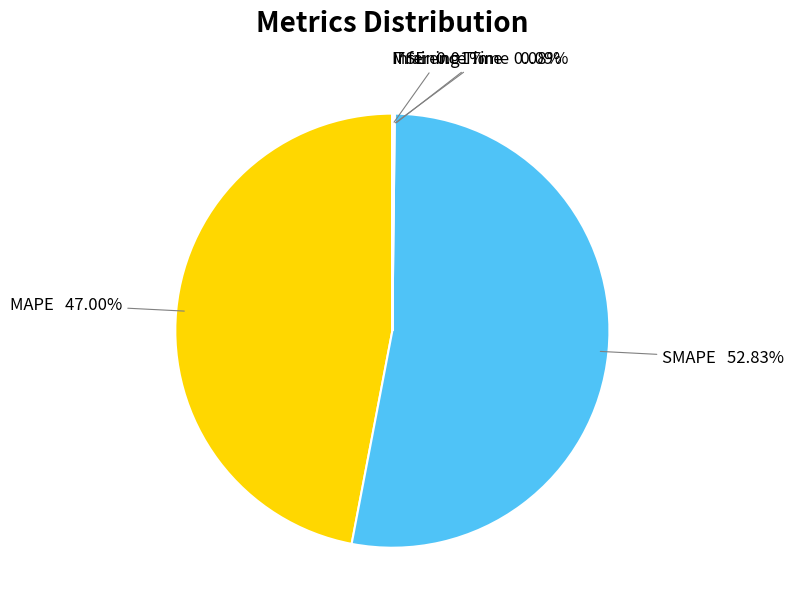

Is there any slice that represents more than half of the pie?

Yes